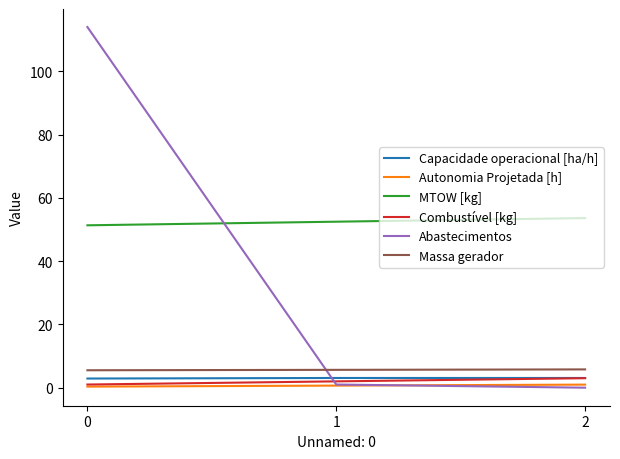

Which series has the largest total across all categories?

MTOW [kg]